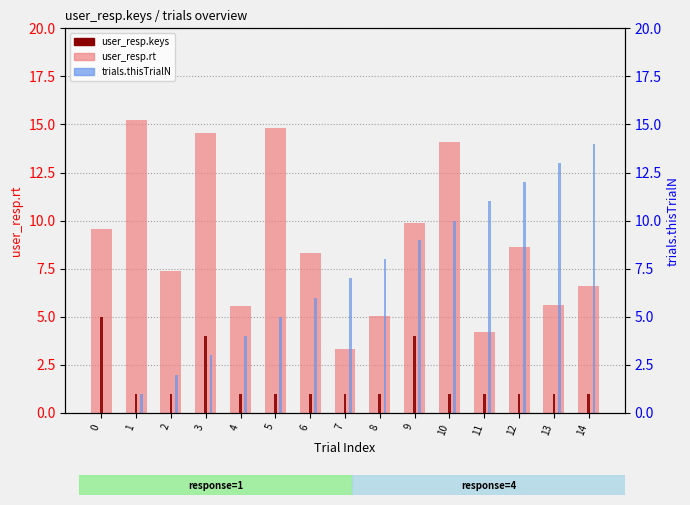

Which series changed the most between 0 and 9?

trials.thisTrialN